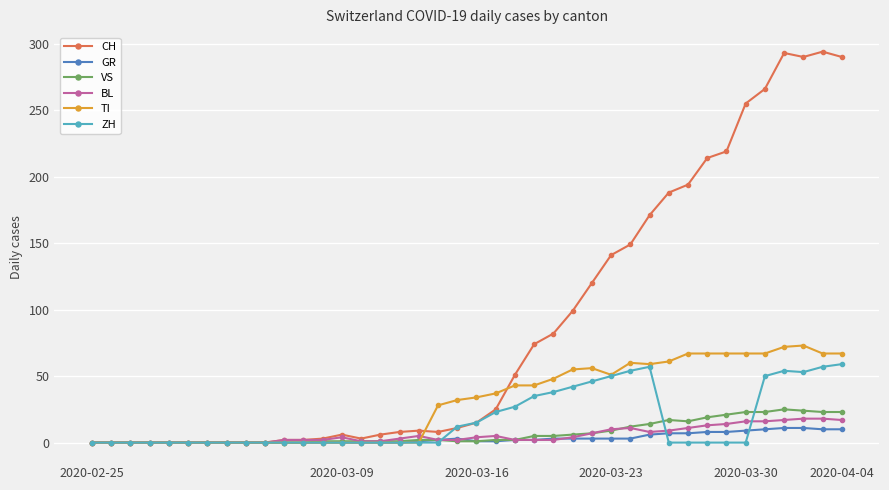

Which series has the largest range (max minus min)?

CH